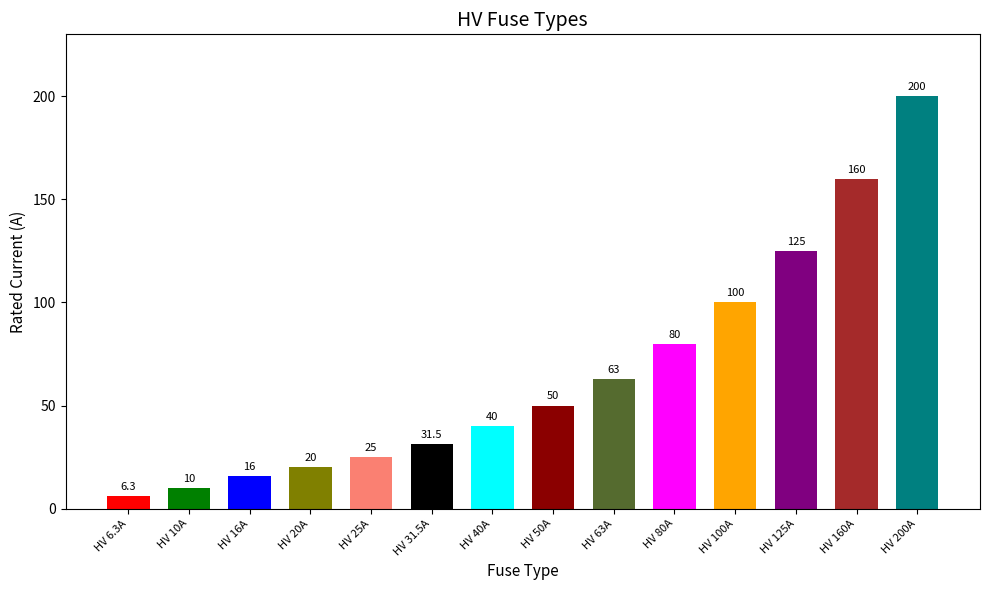

Where does the data first go above 50?

HV 63A